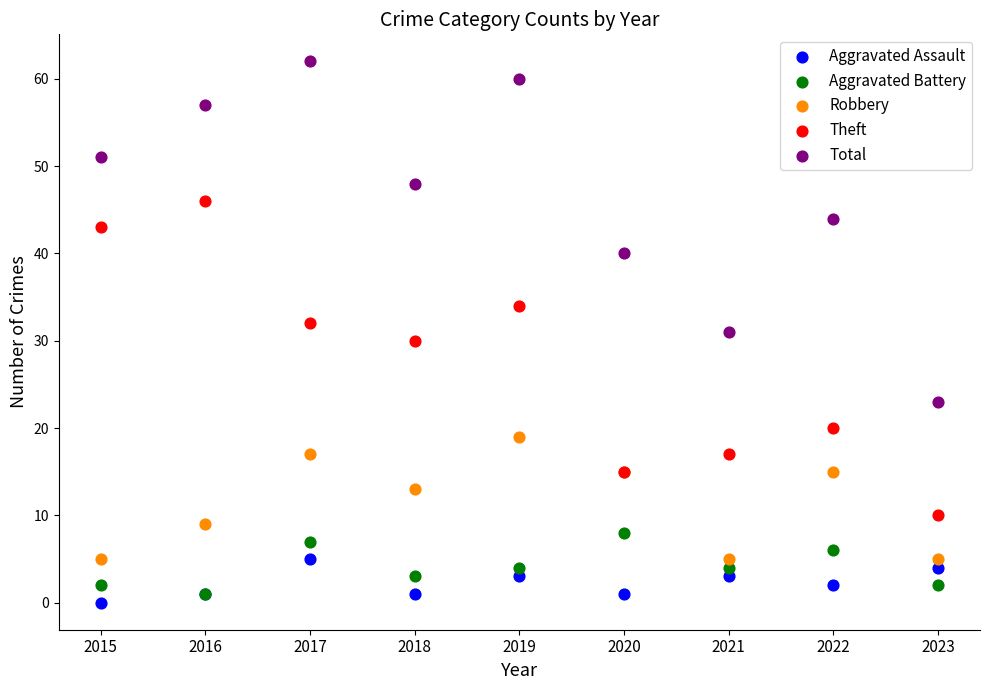

In the Total series, what Y value is closest to 42?

40